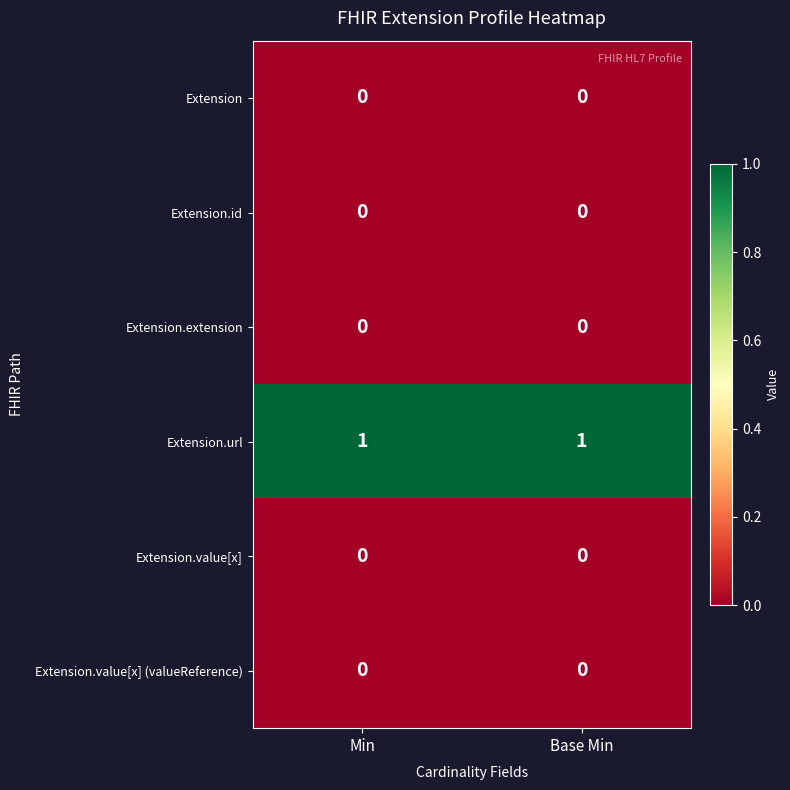

Is it true that Extension.extension equals 0 at Base Min?

True